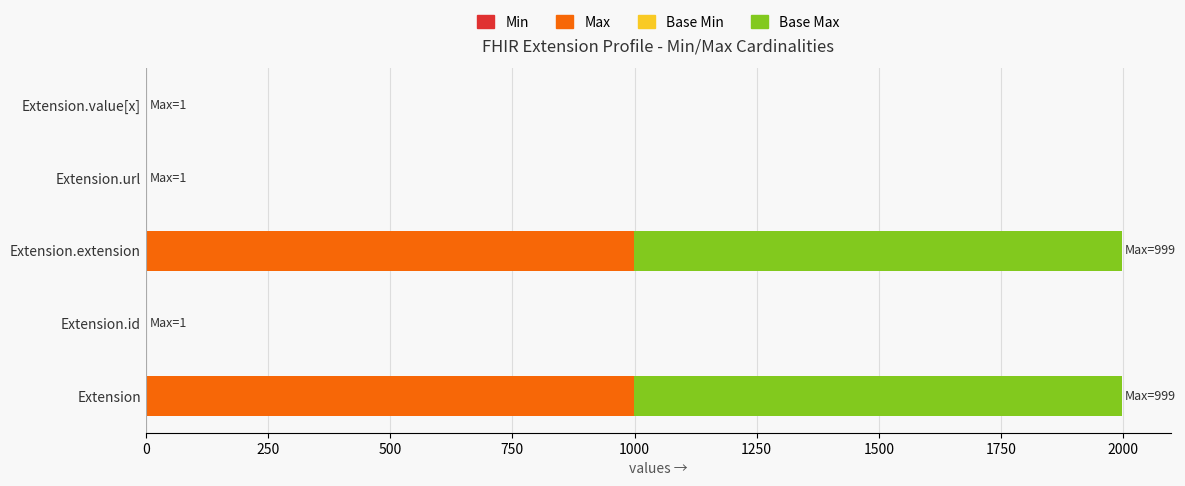

How many series are shown in this chart?

4